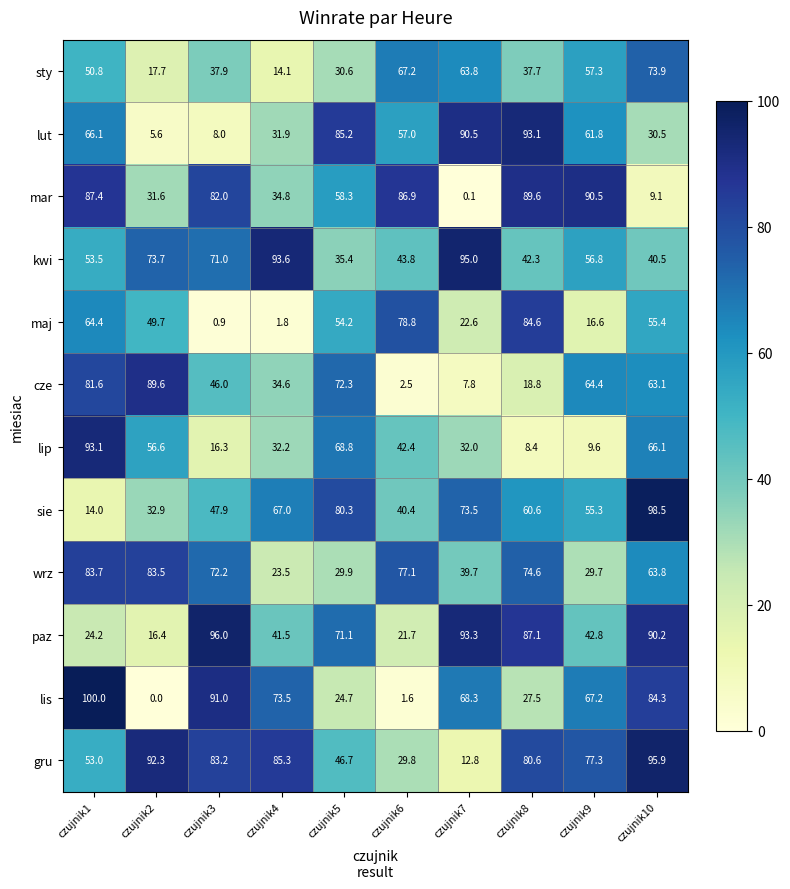

Rank the categories by kwi value from lowest to highest.

czujnik5, czujnik10, czujnik8, czujnik6, czujnik1, czujnik9, czujnik3, czujnik2, czujnik4, czujnik7